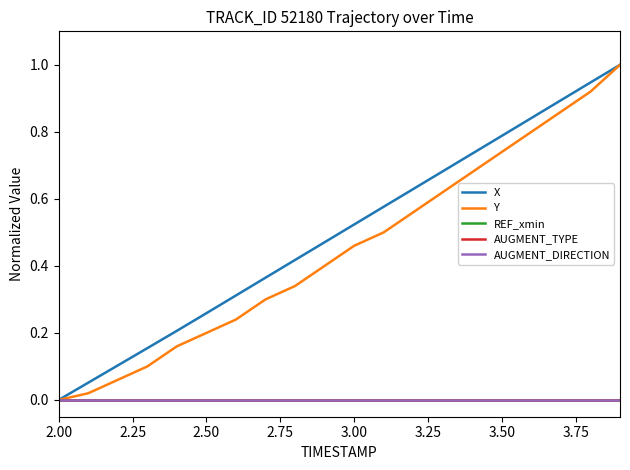

Is this an area chart (filled region under the line)?

No